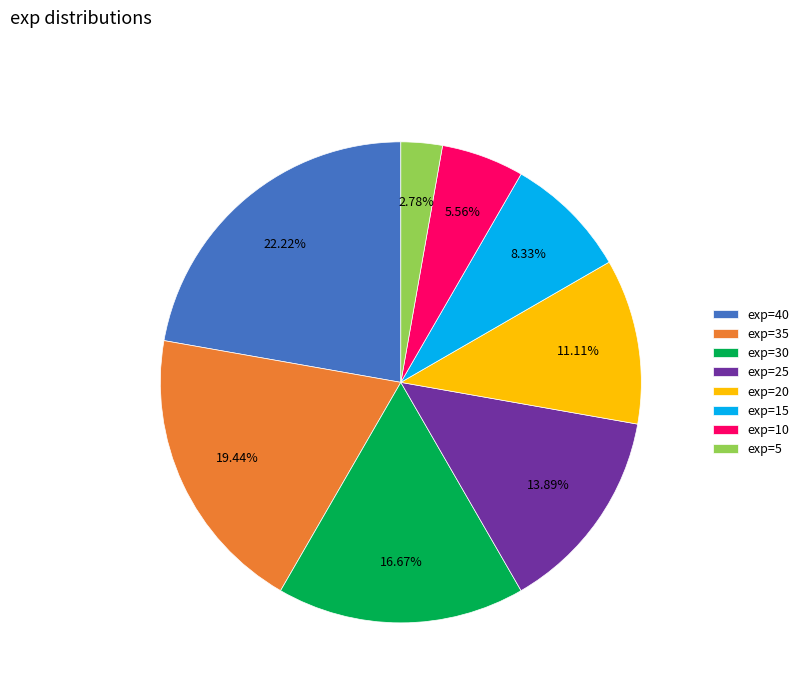

Does exp=15 represent more than half of the total?

No